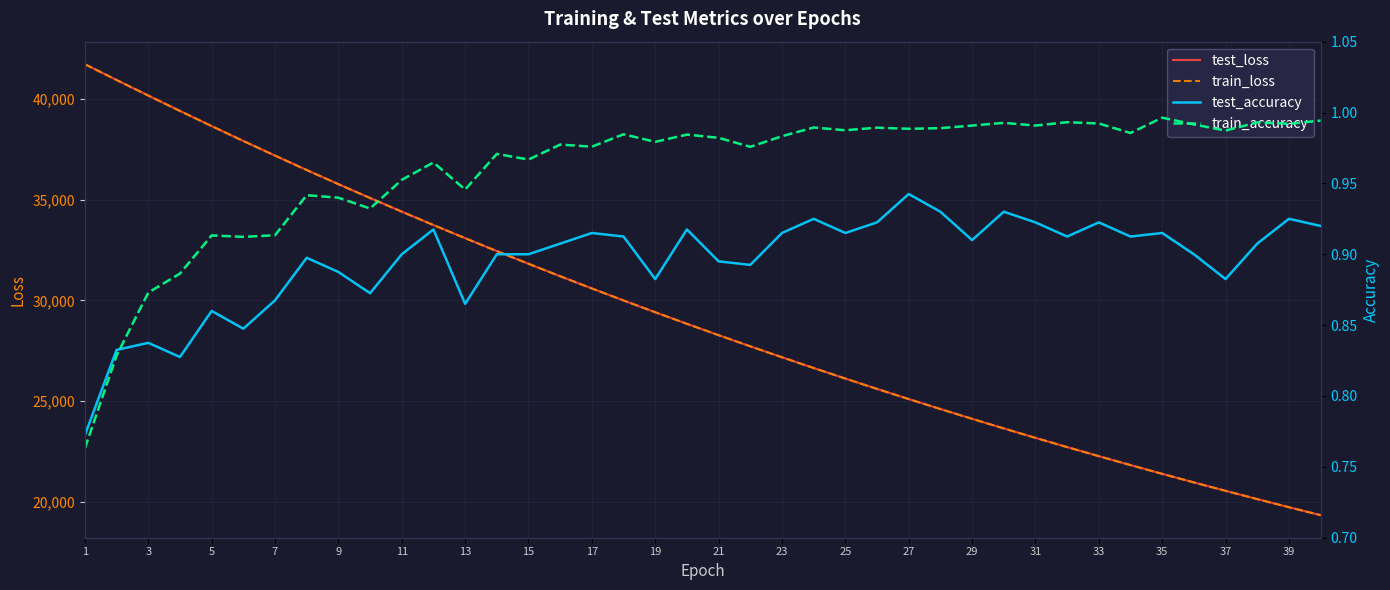

The value of train_loss at 5 is 64189.5. True or false?

False